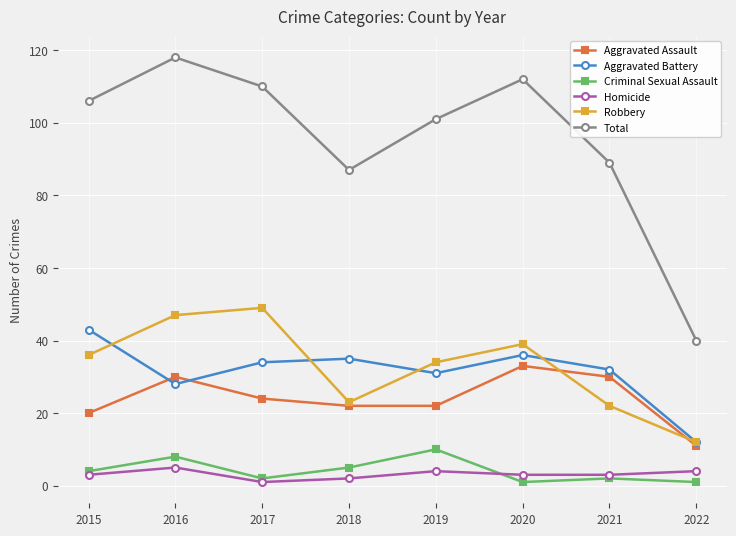

Reading right to left, extract all data points from this chart.

Aggravated Assault: 2022=11	2021=30	2020=33	2019=22	2018=22	2017=24	2016=30	2015=20
Aggravated Battery: 2022=12	2021=32	2020=36	2019=31	2018=35	2017=34	2016=28	2015=43
Criminal Sexual Assault: 2022=1	2021=2	2020=1	2019=10	2018=5	2017=2	2016=8	2015=4
Homicide: 2022=4	2021=3	2020=3	2019=4	2018=2	2017=1	2016=5	2015=3
Robbery: 2022=12	2021=22	2020=39	2019=34	2018=23	2017=49	2016=47	2015=36
Total: 2022=40	2021=89	2020=112	2019=101	2018=87	2017=110	2016=118	2015=106